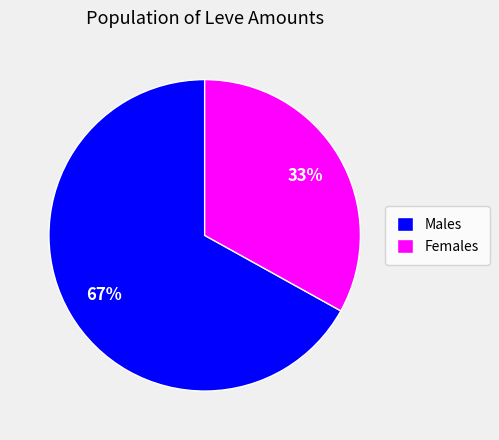

Approximately how many times larger is the value at Males compared to Females?

2.0